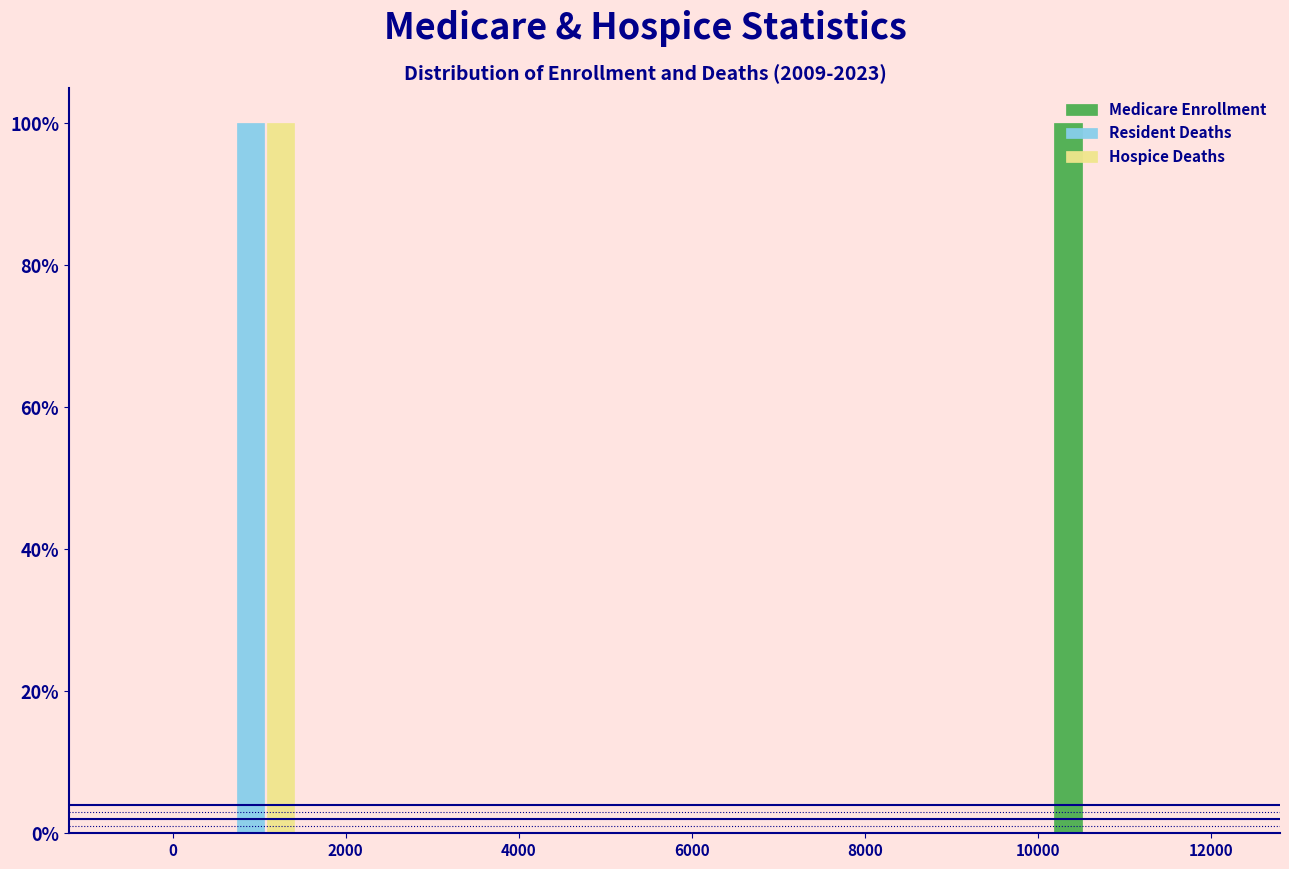

Reading left to right, list every range on the x-axis with the height of the bar of each series over it. The values are not printed on the chart, so give them approximately, as read against the axis.

200 to 1600: Medicare Enrollment=0	Resident Deaths=100	Hospice Deaths=100
1600 to 3000: Medicare Enrollment=0	Resident Deaths=0	Hospice Deaths=0
3000 to 4400: Medicare Enrollment=0	Resident Deaths=0	Hospice Deaths=0
4400 to 5800: Medicare Enrollment=0	Resident Deaths=0	Hospice Deaths=0
5800 to 7200: Medicare Enrollment=0	Resident Deaths=0	Hospice Deaths=0
7200 to 8600: Medicare Enrollment=0	Resident Deaths=0	Hospice Deaths=0
8600 to 10000: Medicare Enrollment=0	Resident Deaths=0	Hospice Deaths=0
10000 to 11400: Medicare Enrollment=100	Resident Deaths=0	Hospice Deaths=0